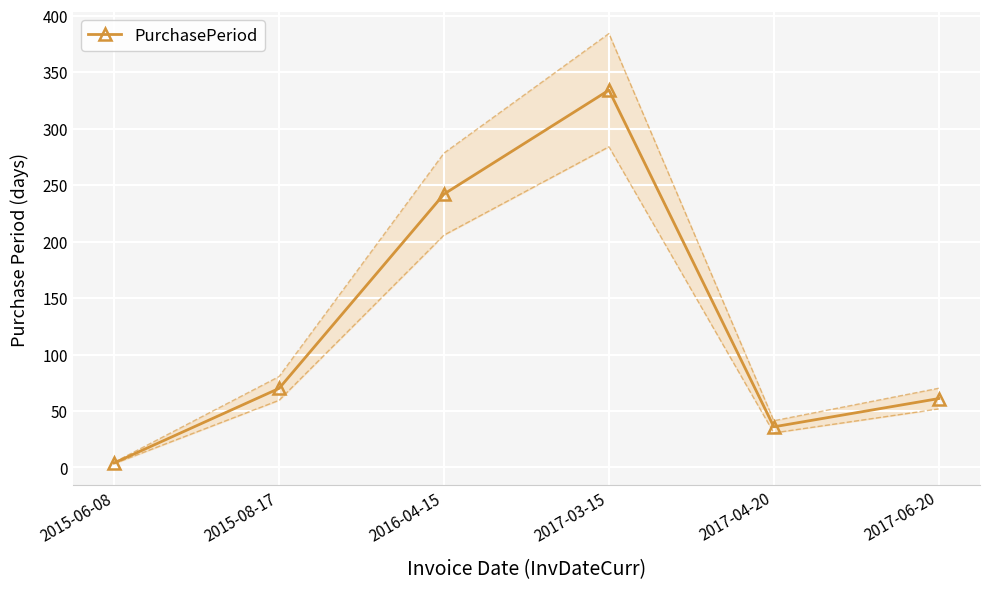

List the labels in order of value, largest first.

2017-03-15, 2016-04-15, 2015-08-17, 2017-06-20, 2017-04-20, 2015-06-08